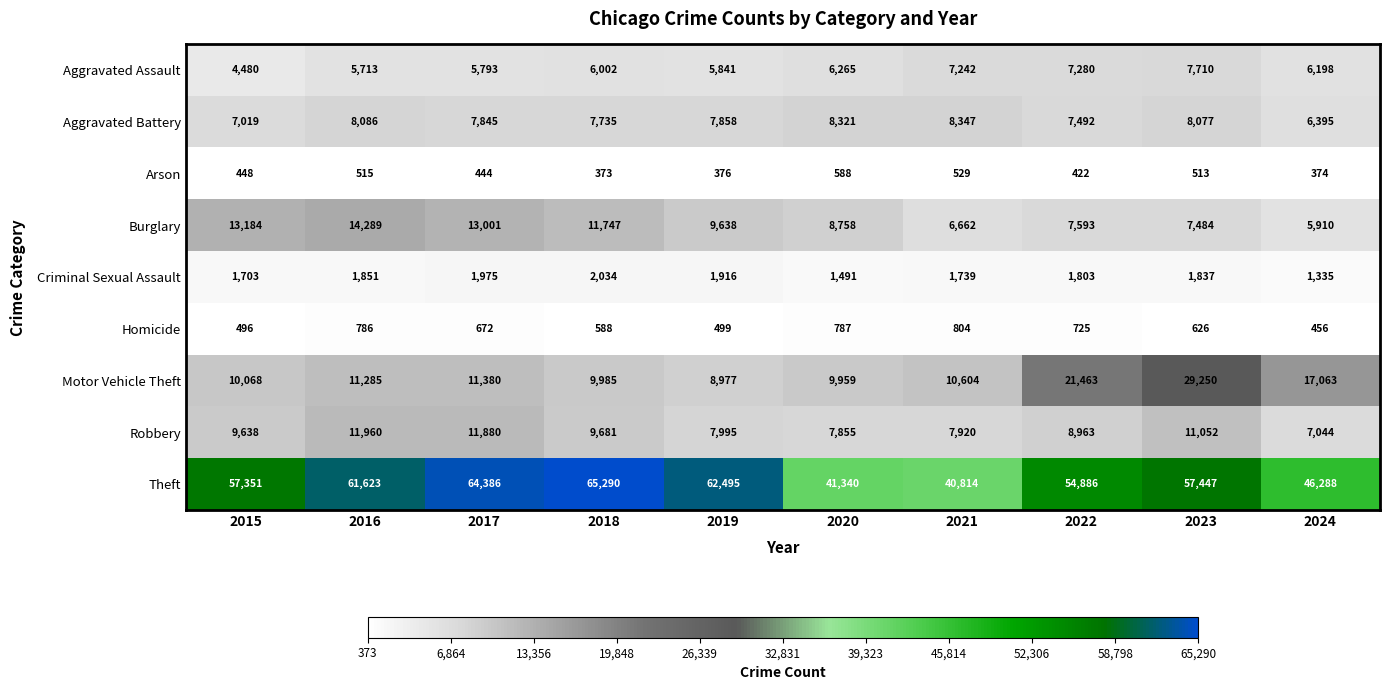

What is the sum of all Motor Vehicle Theft values?

140034